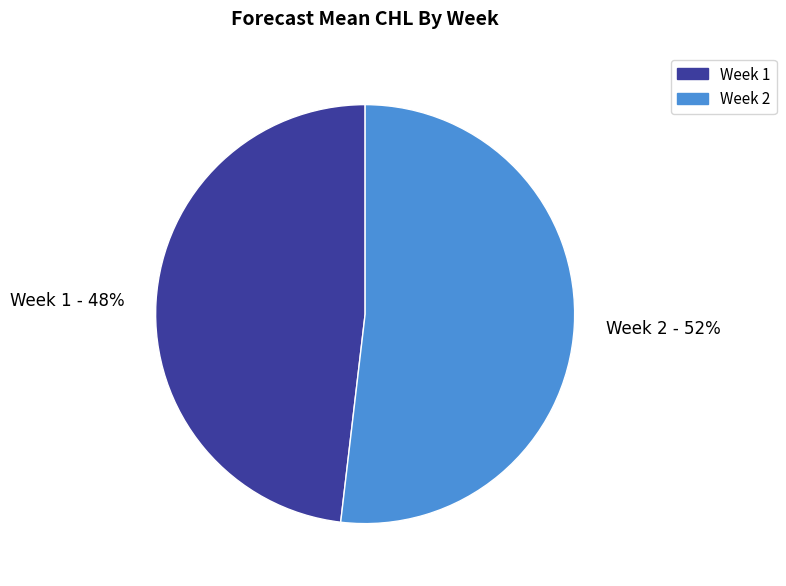

To the nearest percent, what percentage of the pie is Week 2 - 52%?

52%